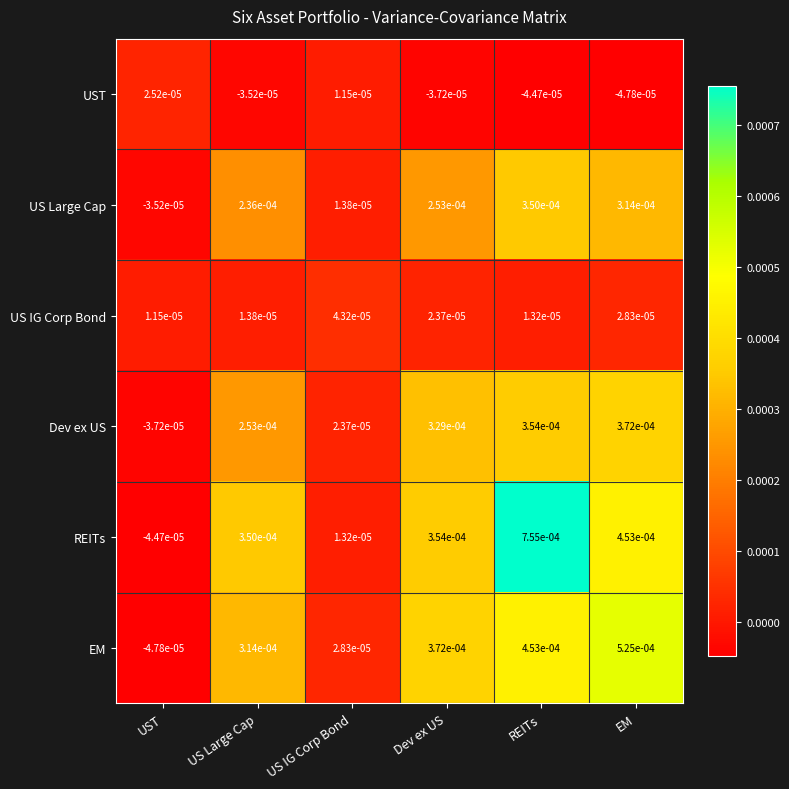

Which category has the lowest value in the US Large Cap series?

UST